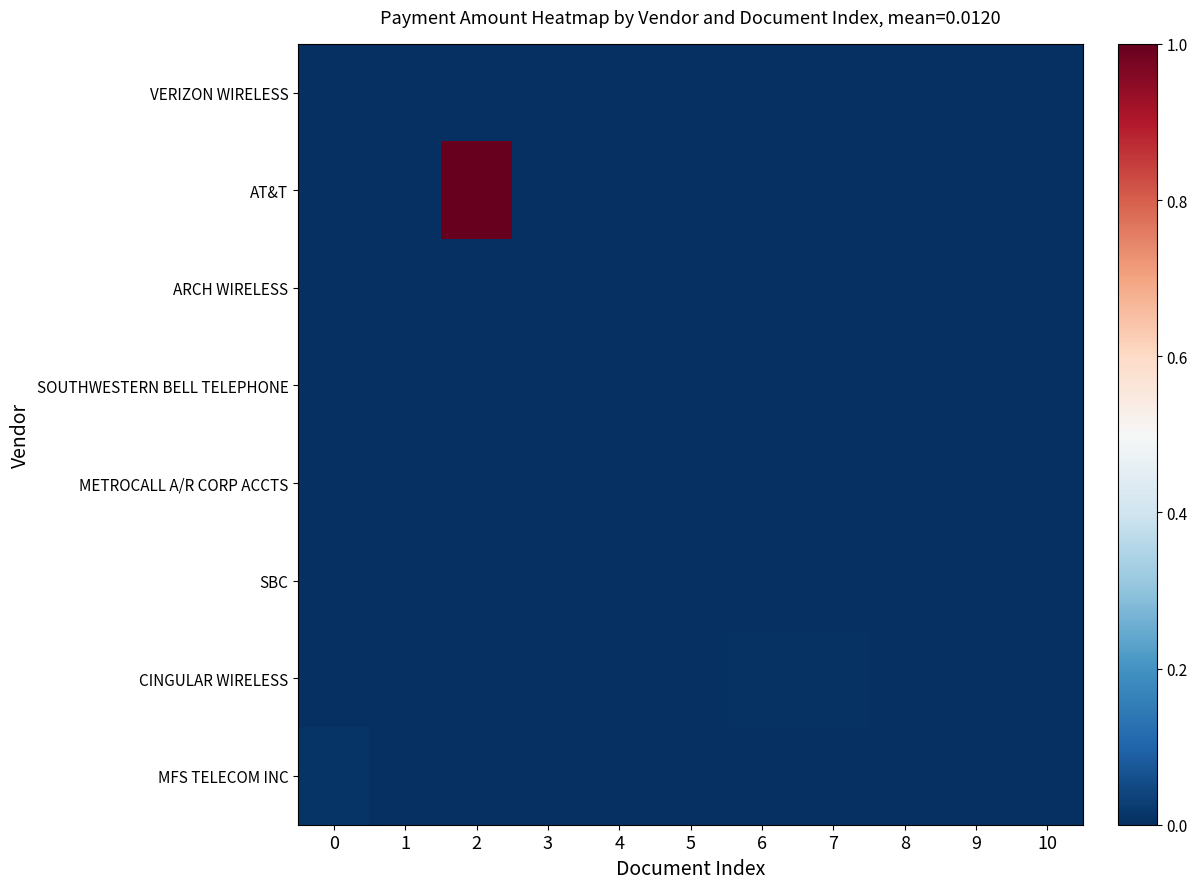

How many categories are shown in the chart?

11